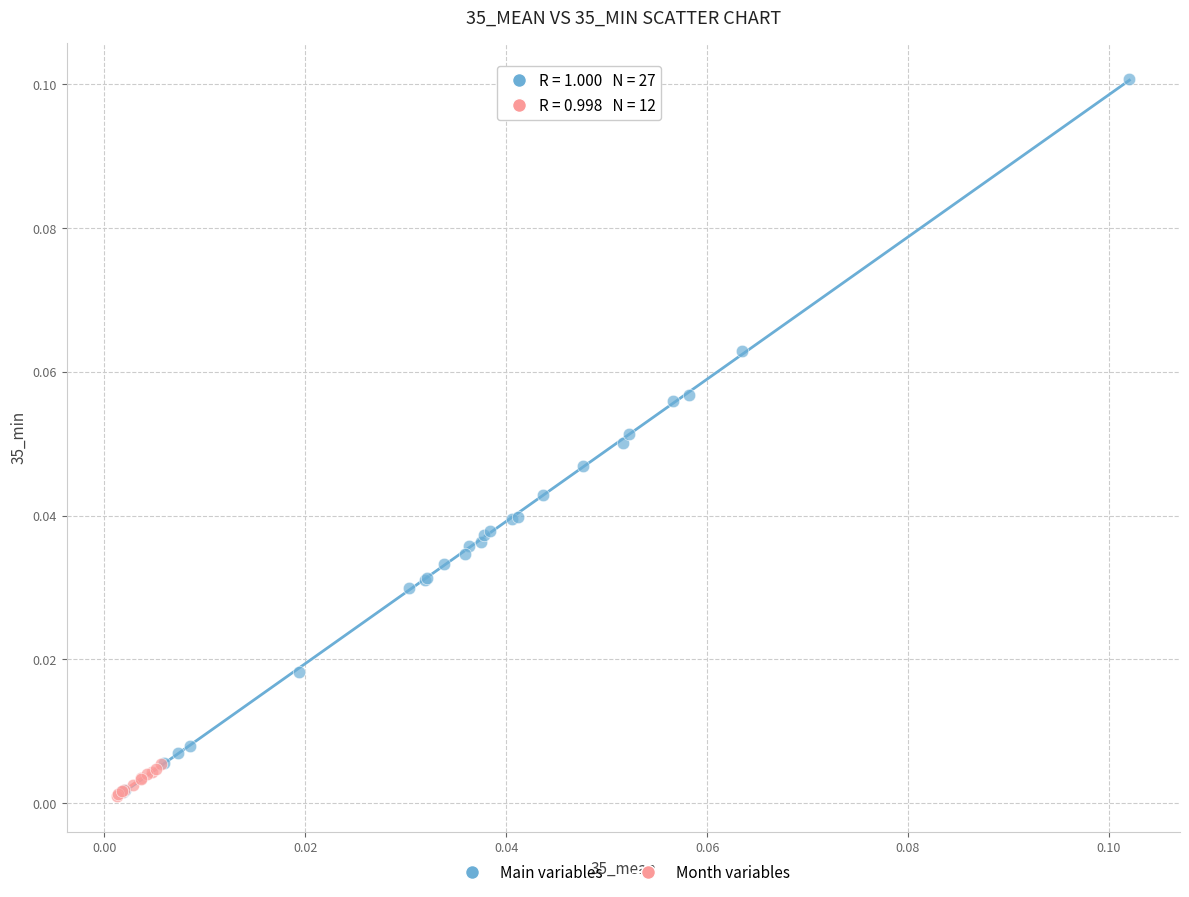

What are all the series names shown in the legend?

Main variables, Month variables